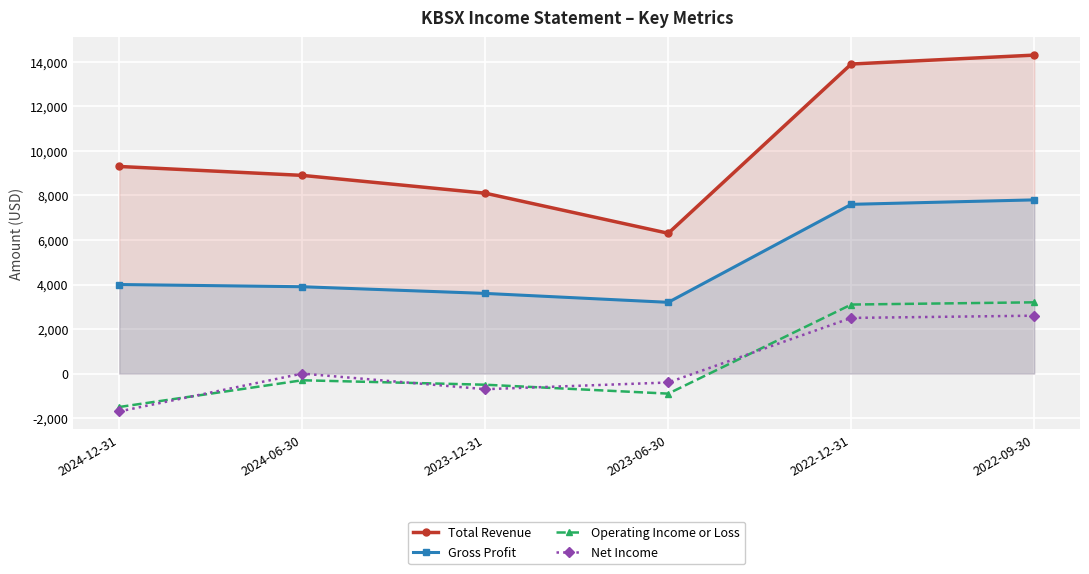

How many categories are shown in the chart?

6